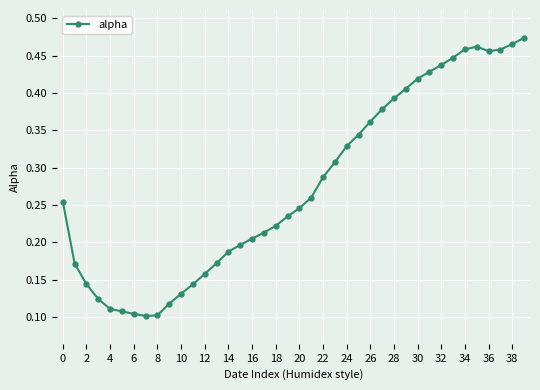

How many values are between 0 and 1?

40